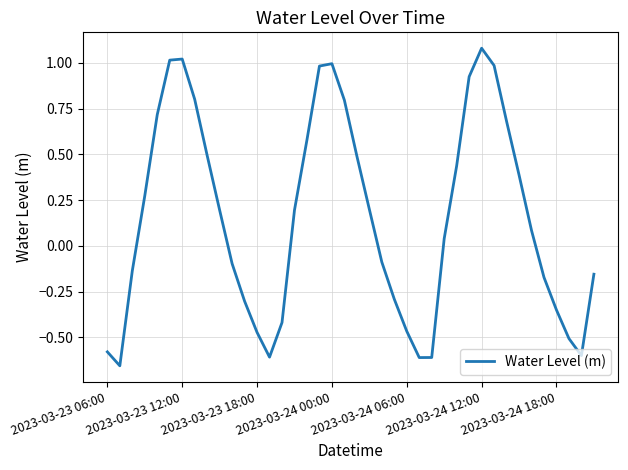

What is the difference between the maximum and minimum values?

1.7